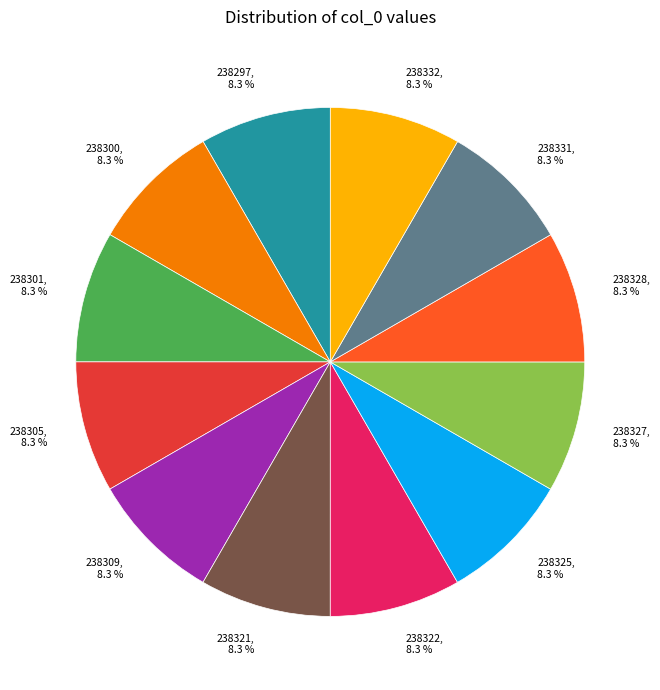

What is the total percentage of 238331 and 238325?

16.7%